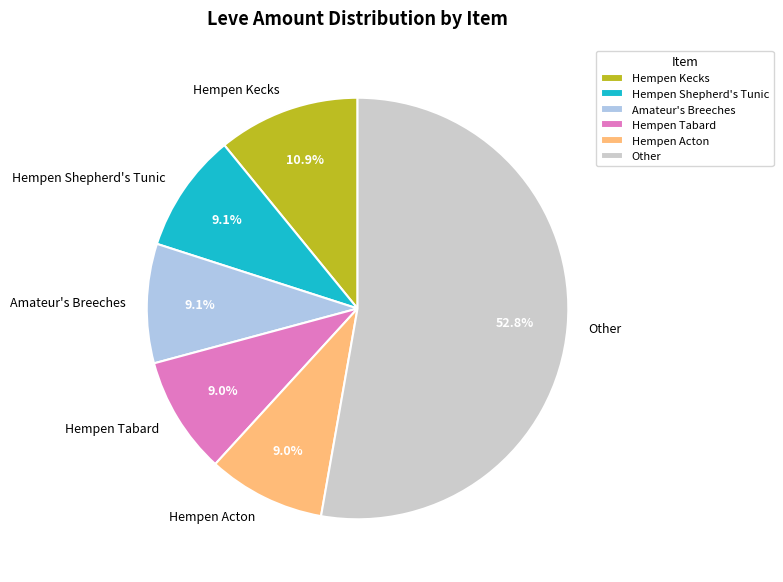

Which category has the biggest portion of the pie?

Other